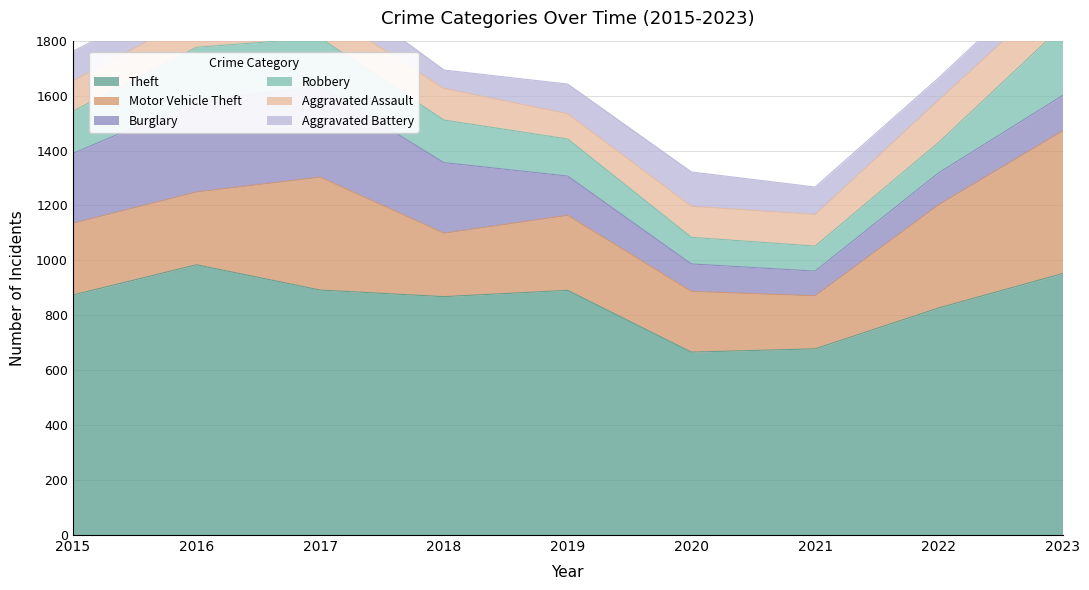

Rank the series at 2023 from highest to lowest value.

Theft, Motor Vehicle Theft, Robbery, Aggravated Assault, Burglary, Aggravated Battery